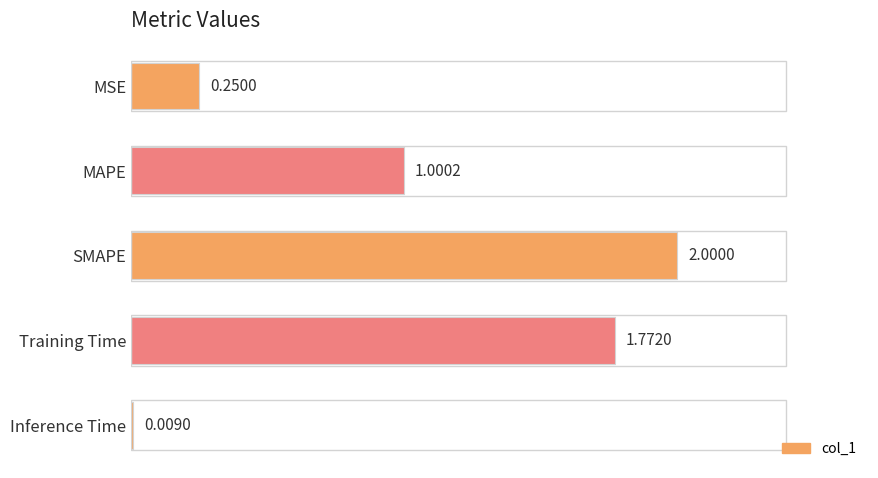

How many values are below 1?

2